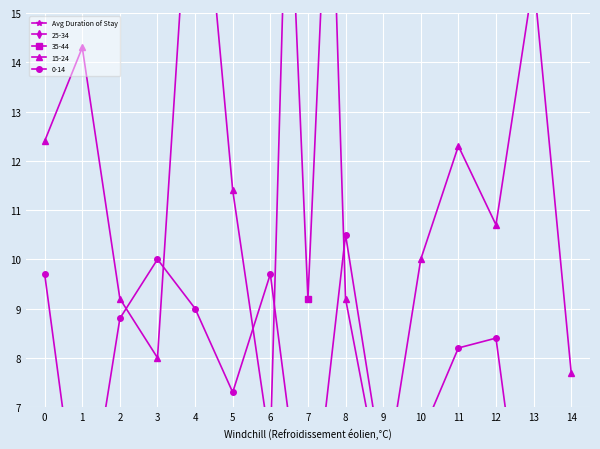

The chart shows a value of 140.3 at 8. True or false?

True